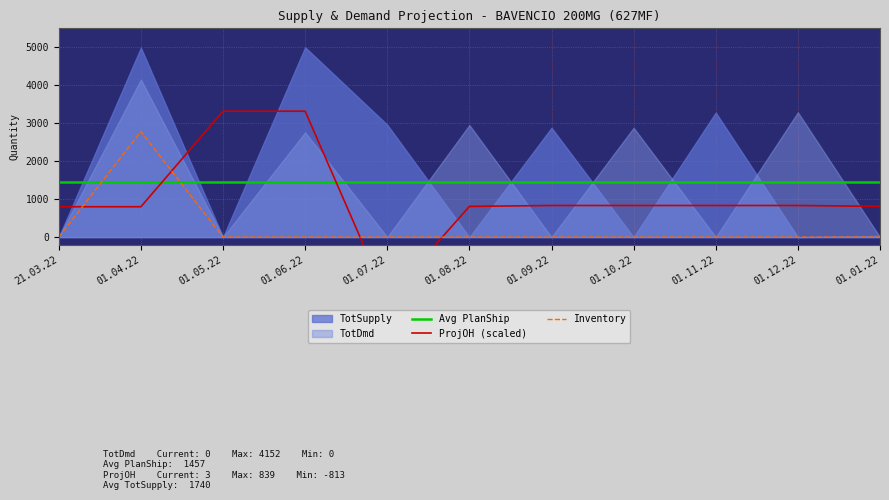

Which label corresponds to the smallest value in the chart?

01.07.22